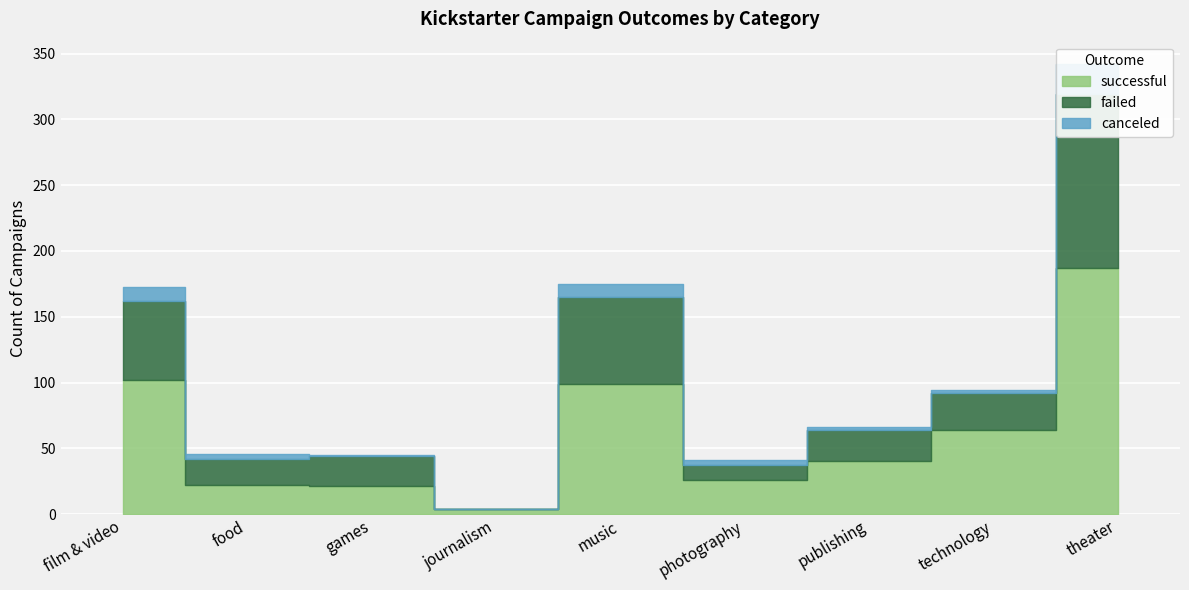

What is the label of the 8th point from the left?

technology